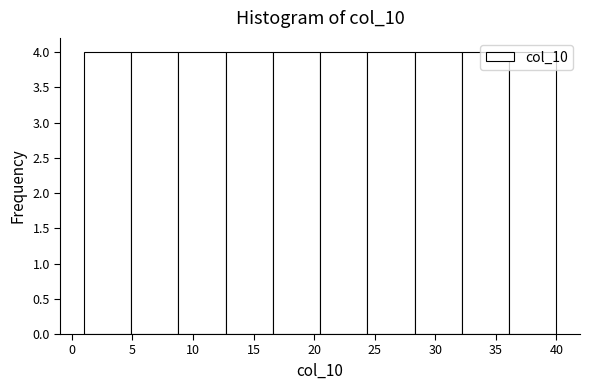

How tall is the bar that spans 32.2 to 36.1 on the x-axis? Neither the bar edges nor the heights are printed on the chart, so give them approximately, as read against the axes.

4